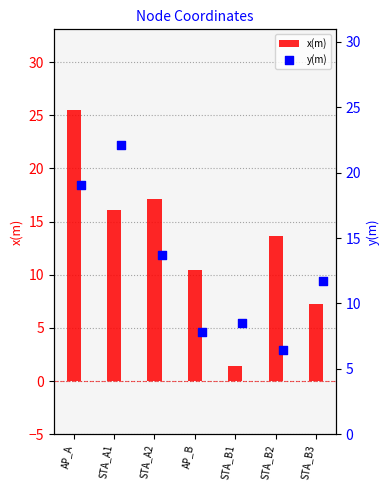

Which series contains the lowest Y value?

x(m)